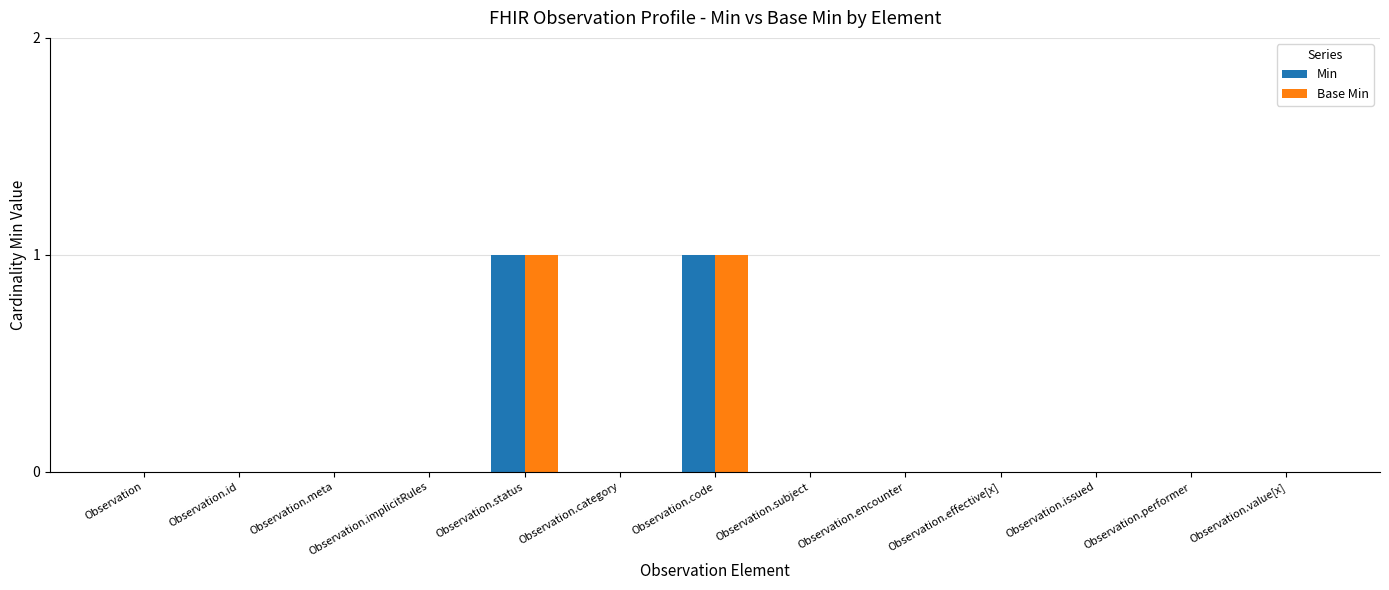

The Min series shows -1 at Observation.subject. True or false?

False